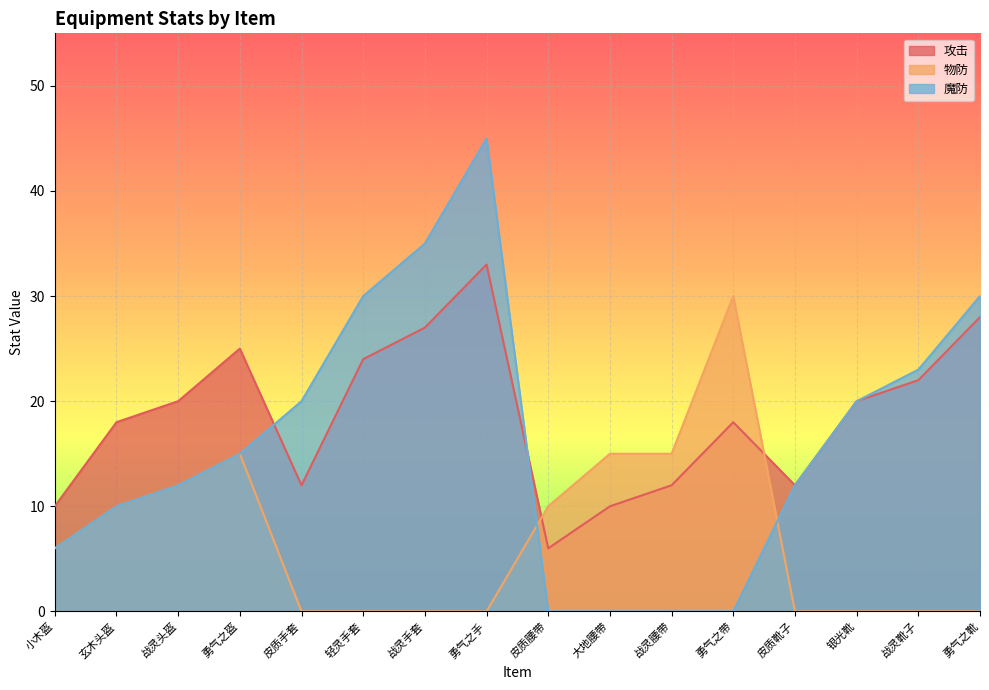

Reading right to left, transcribe all the data shown in this chart.

攻击: 勇气之靴=28	战灵靴子=22	银光靴=20	皮质靴子=12	勇气之带=18	战灵腰带=12	大地腰带=10	皮质腰带=6	勇气之手=33	战灵手套=27	轻灵手套=24	皮质手套=12	勇气之盔=25	战灵头盔=20	玄木头盔=18	小木盔=10
物防: 勇气之靴=0	战灵靴子=0	银光靴=0	皮质靴子=0	勇气之带=30	战灵腰带=15	大地腰带=15	皮质腰带=10	勇气之手=0	战灵手套=0	轻灵手套=0	皮质手套=0	勇气之盔=15	战灵头盔=12	玄木头盔=10	小木盔=6
魔防: 勇气之靴=30	战灵靴子=23	银光靴=20	皮质靴子=12	勇气之带=0	战灵腰带=0	大地腰带=0	皮质腰带=0	勇气之手=45	战灵手套=35	轻灵手套=30	皮质手套=20	勇气之盔=15	战灵头盔=12	玄木头盔=10	小木盔=6